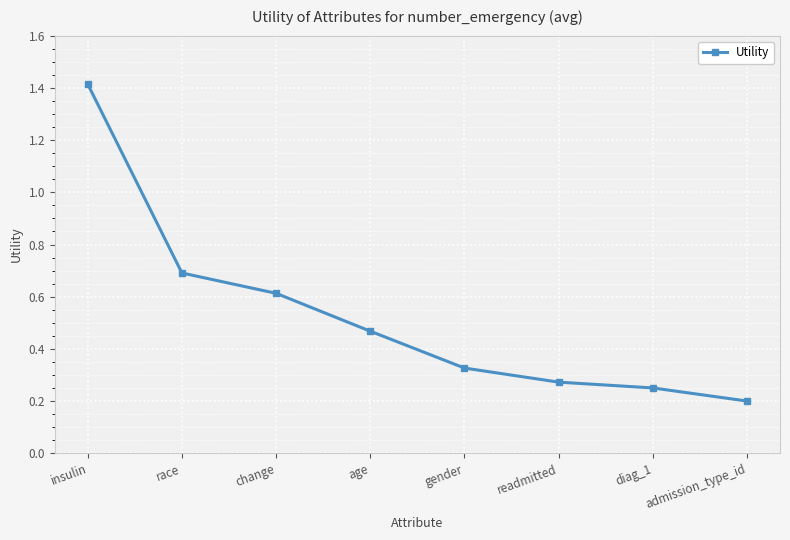

True or false: the data shows 0.9 at change.

False